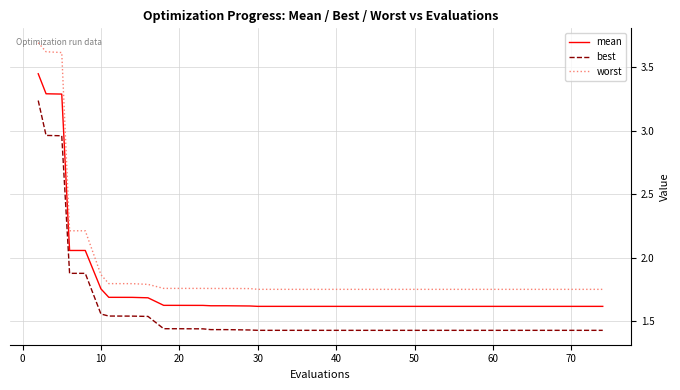

Which series has the largest total across all categories?

worst